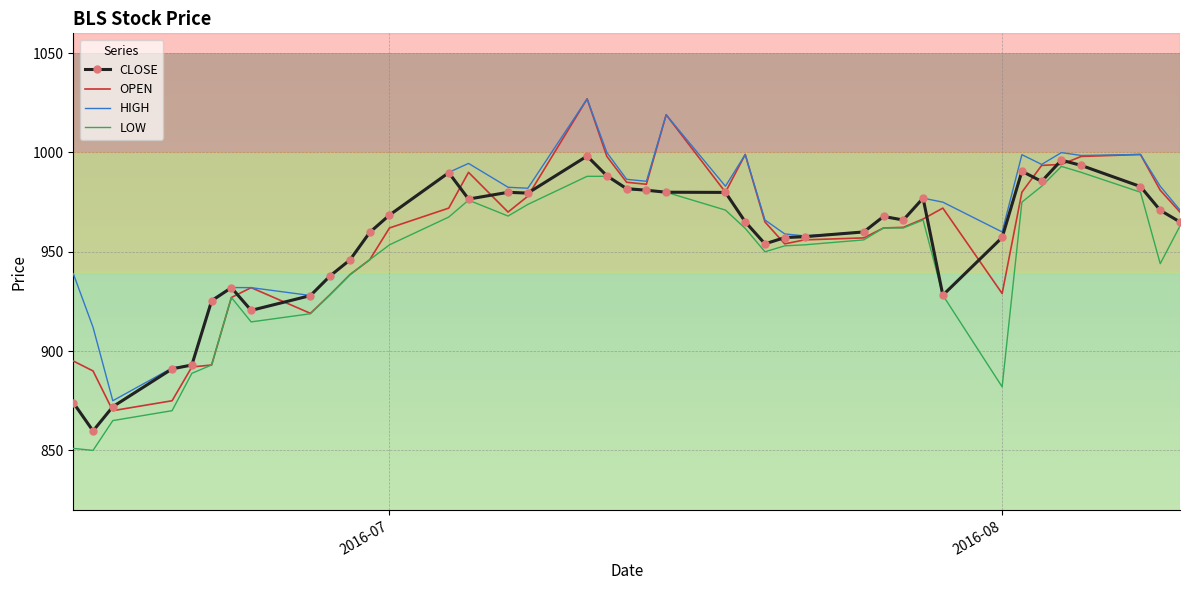

What is the minimum value for HIGH?

875.0